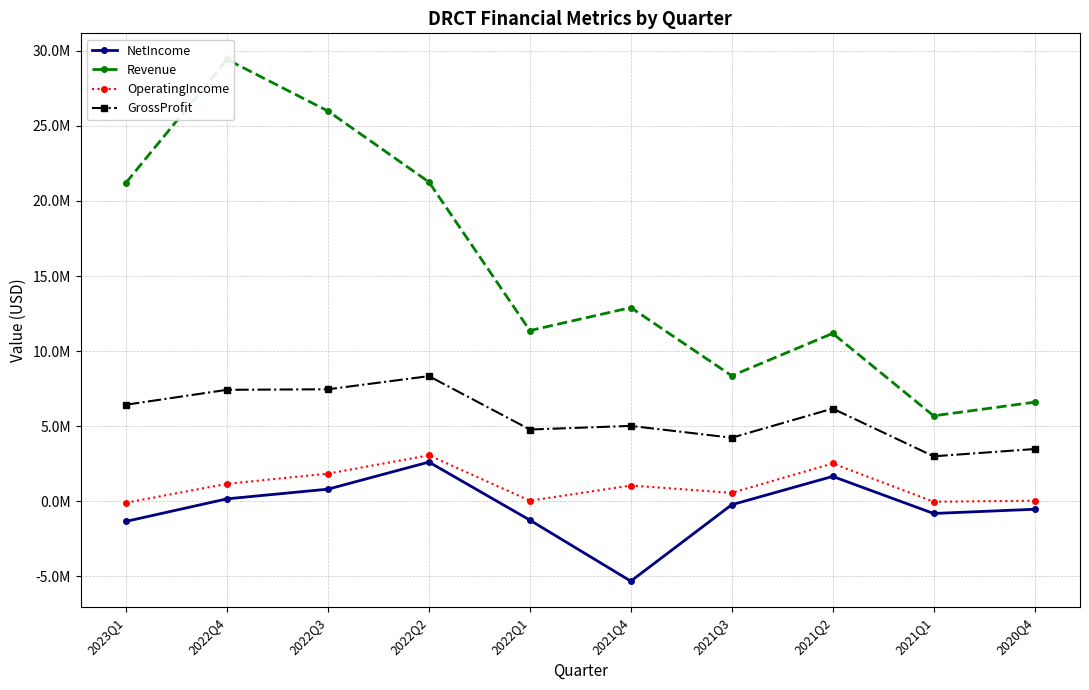

True or false: GrossProfit and OperatingIncome cross at least once.

False